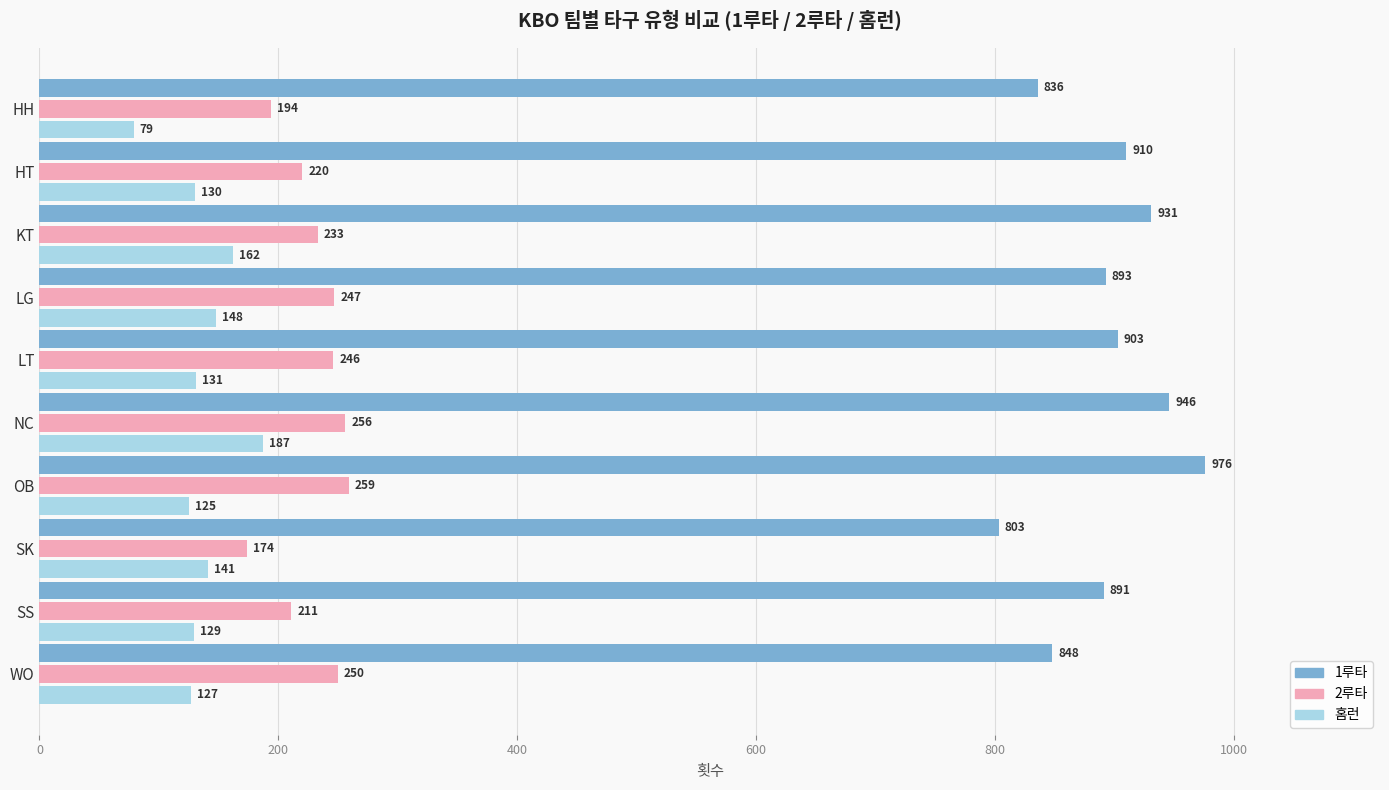

How many series are shown in this chart?

3